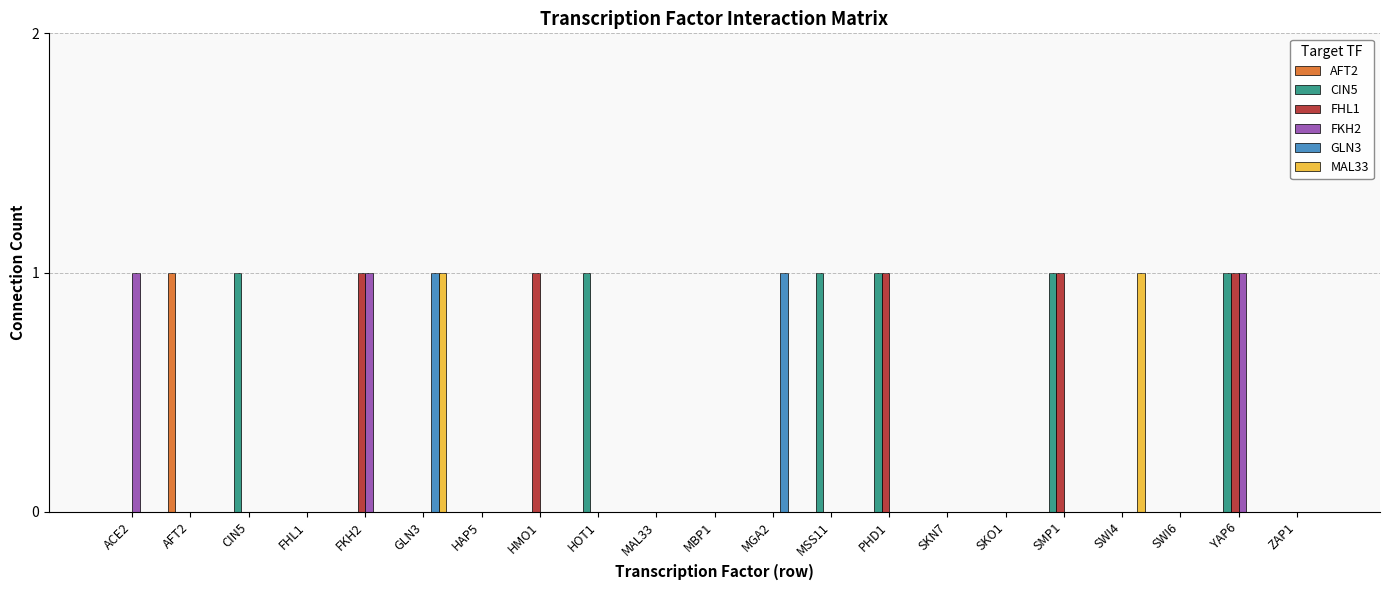

Reading left to right, what are all the values shown in this chart?

AFT2: 0	1	0	0	0	0	0	0	0	0	0	0	0	0	0	0	0	0	0	0	0
CIN5: 0	0	1	0	0	0	0	0	1	0	0	0	1	1	0	0	1	0	0	1	0
FHL1: 0	0	0	0	1	0	0	1	0	0	0	0	0	1	0	0	1	0	0	1	0
FKH2: 1	0	0	0	1	0	0	0	0	0	0	0	0	0	0	0	0	0	0	1	0
GLN3: 0	0	0	0	0	1	0	0	0	0	0	1	0	0	0	0	0	0	0	0	0
MAL33: 0	0	0	0	0	1	0	0	0	0	0	0	0	0	0	0	0	1	0	0	0